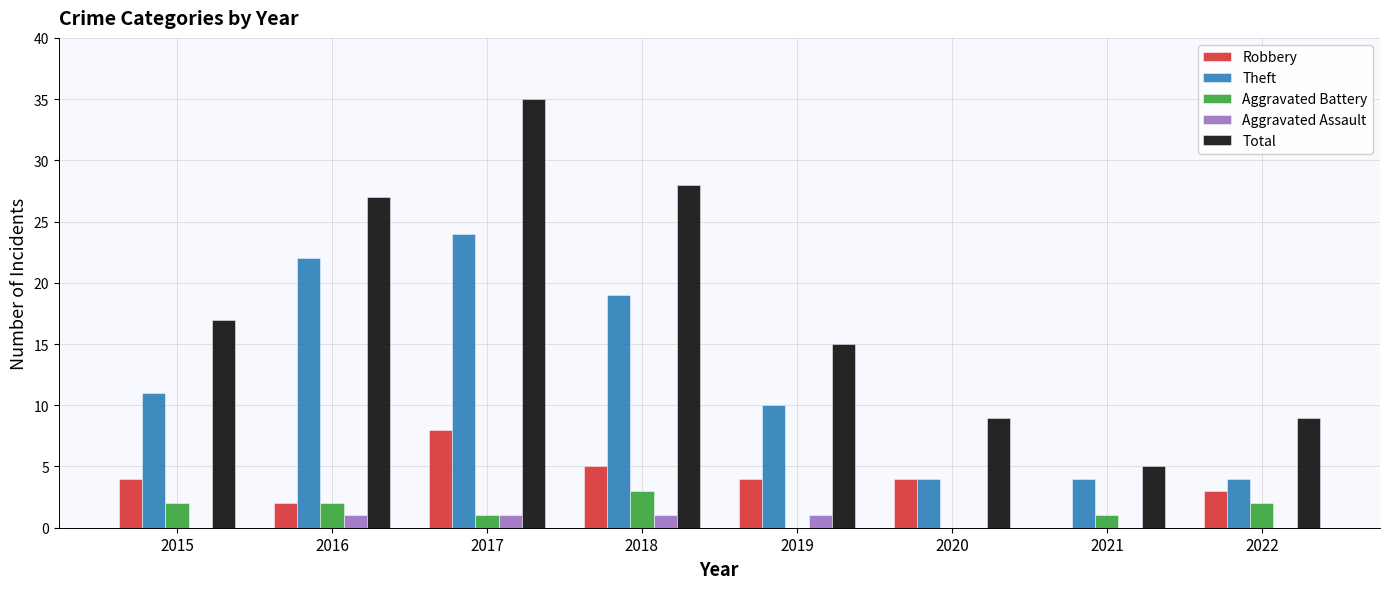

What is the sum of the Aggravated Battery values at 2016 and 2017?

3